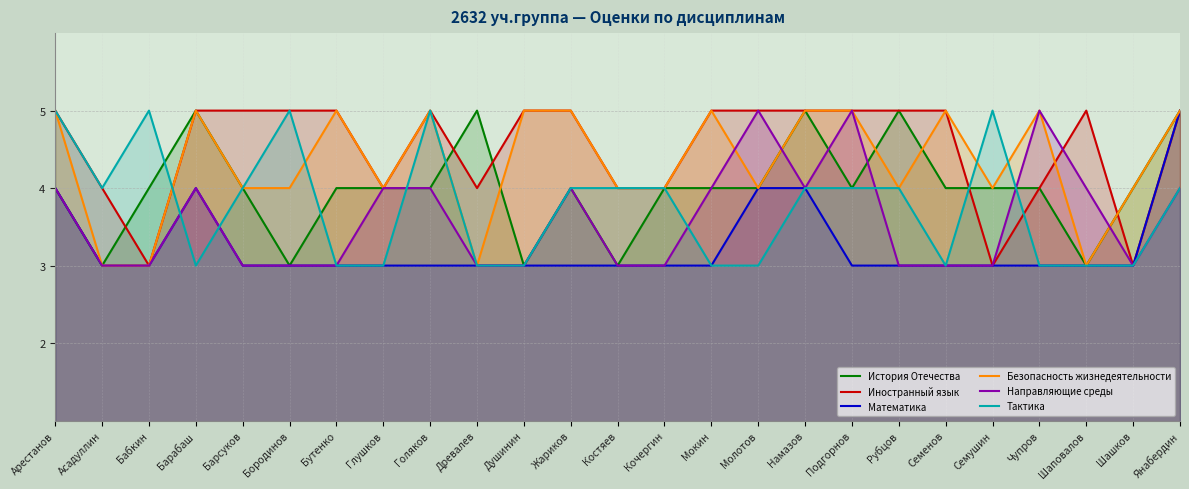

True or false: Направляющие среды has more than 1 points higher than both neighbors.

True